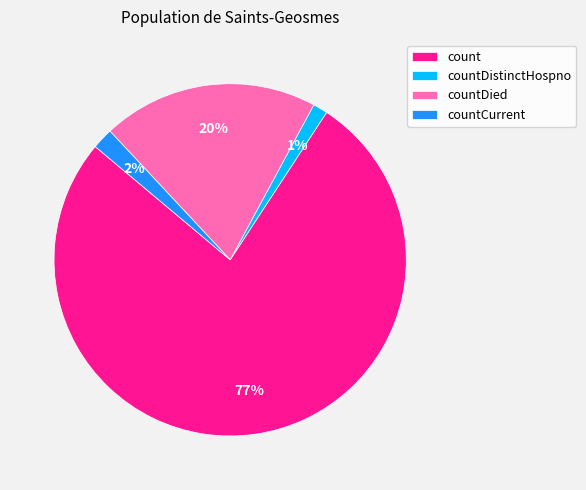

How many segments does this pie chart have?

4